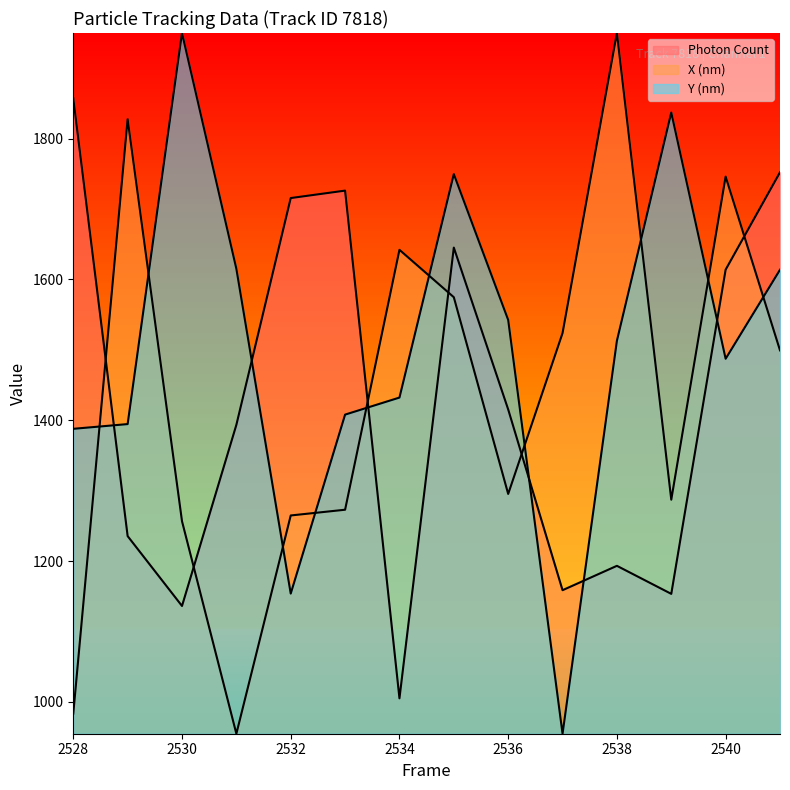

True or false: Y (nm) has a value of 2744.7 at 2535.

False